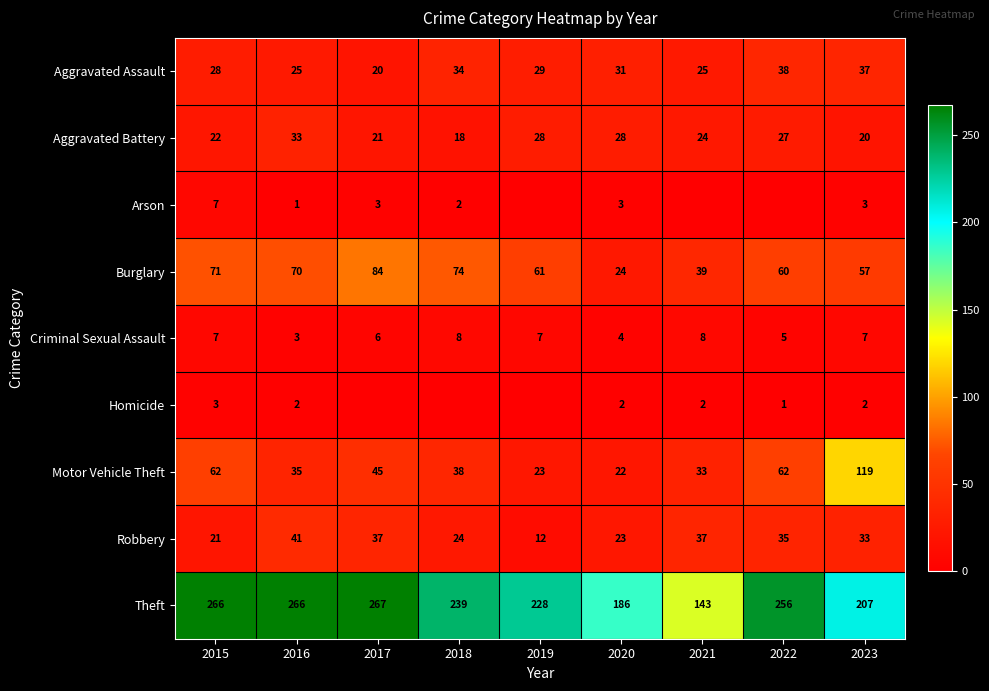

What is the approximate value of Robbery at 2022, to the nearest 5?

35